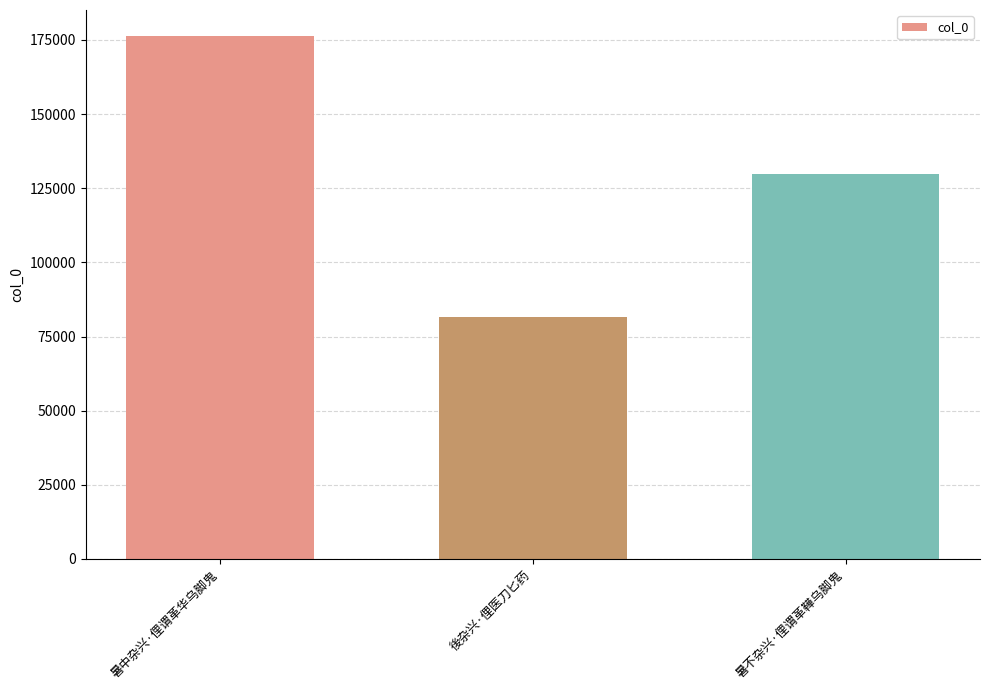

The value at 暑不杂兴·俚谓革鞾乌脚鬼 is 181441. True or false?

False